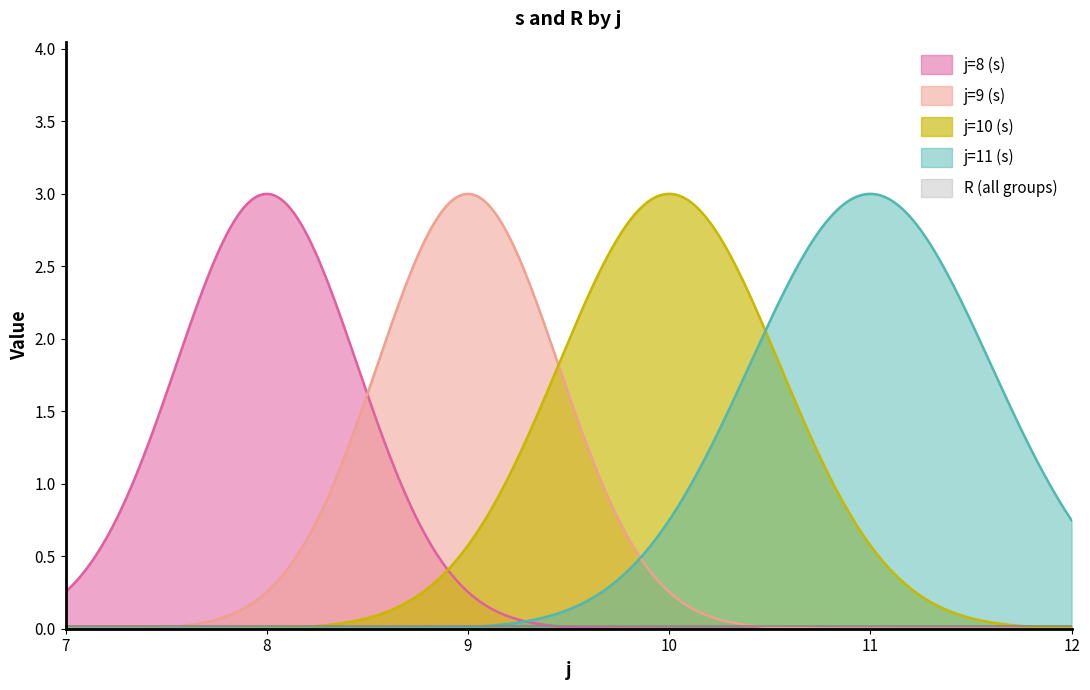

Does the chart have visible grid lines?

No